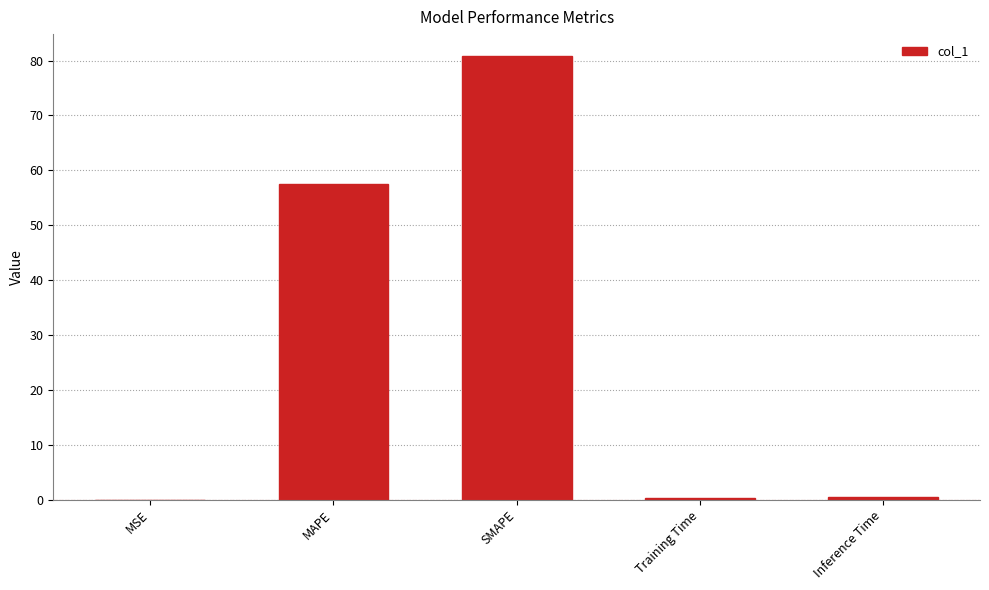

At which label is the value closest to 40?

MAPE